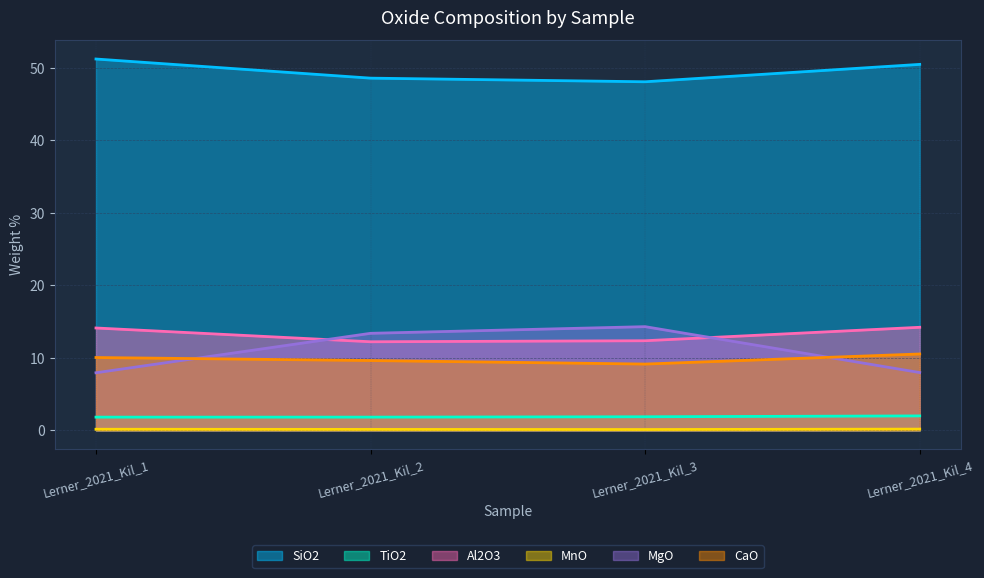

Count the MnO values in the range 0 to 1.

4